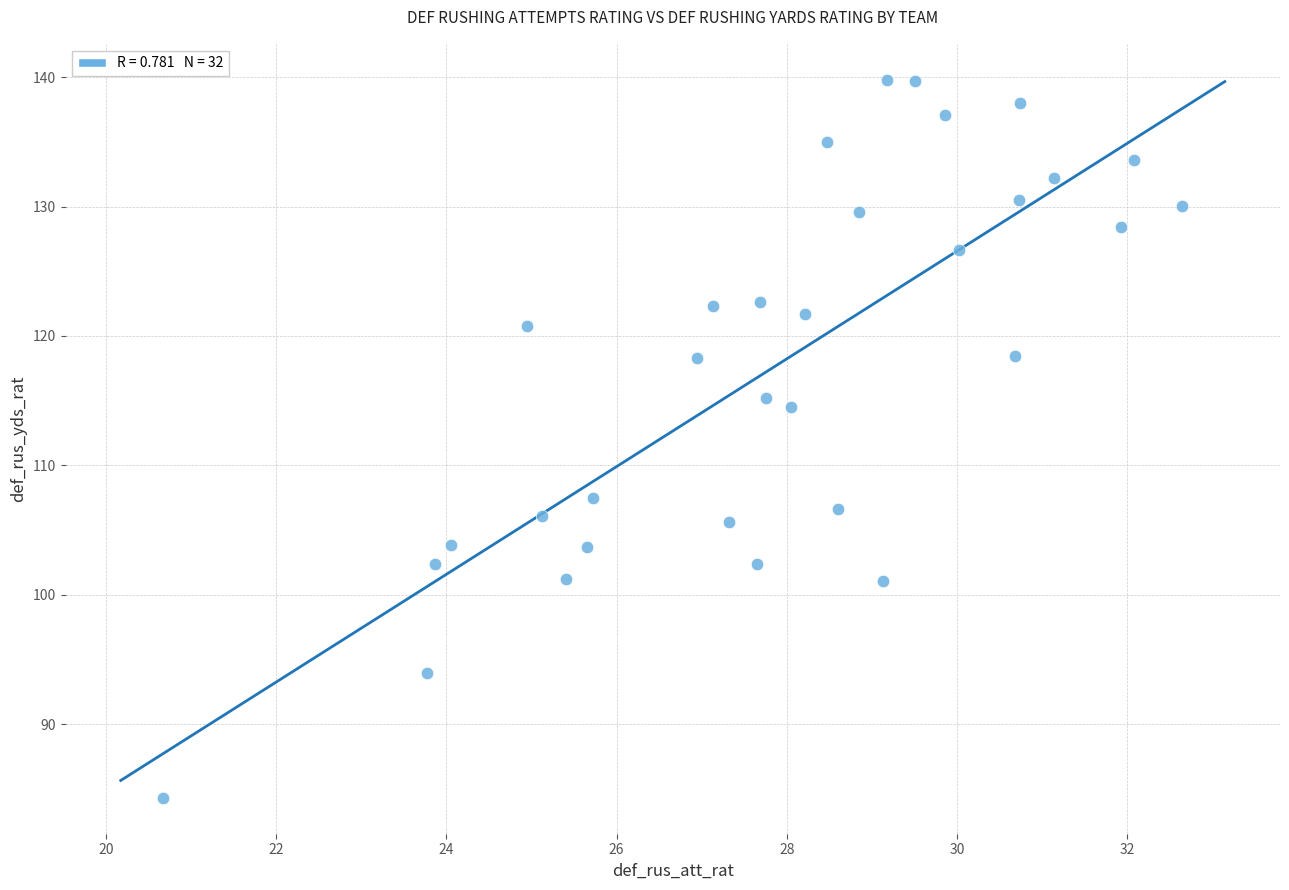

What Y value in the scatter plot is closest to 112?

114.5